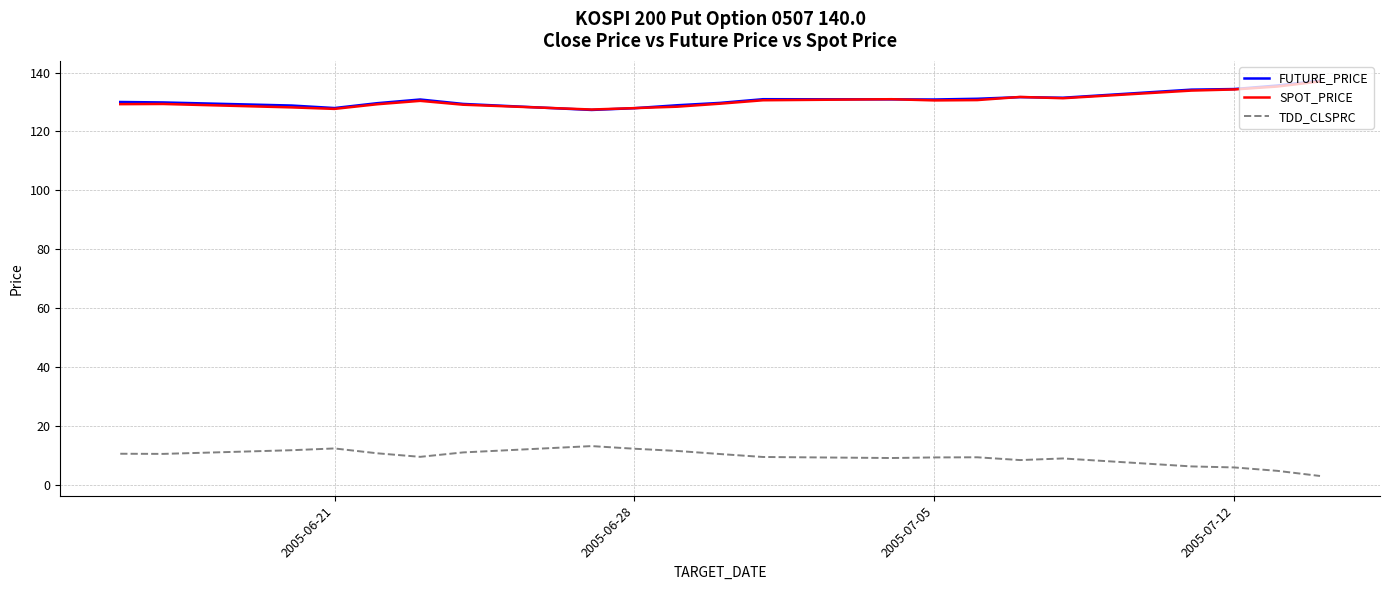

What is the smallest value displayed?

3.0